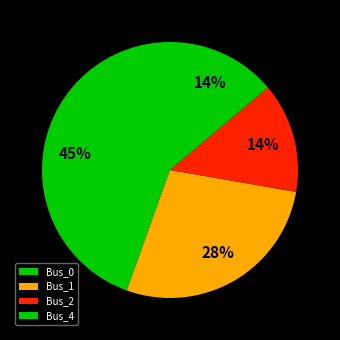

Count the number of slices in the pie.

4